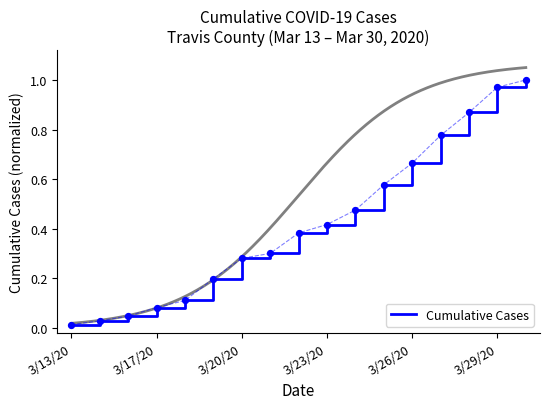

What is the change in value from 3/20/20 to 12?

+0.6